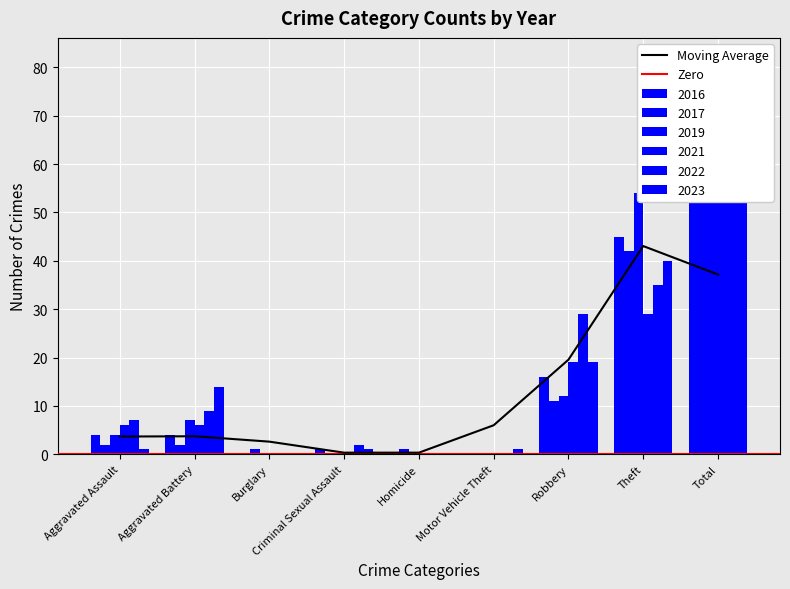

How many positive values does the 2022 series have?

6